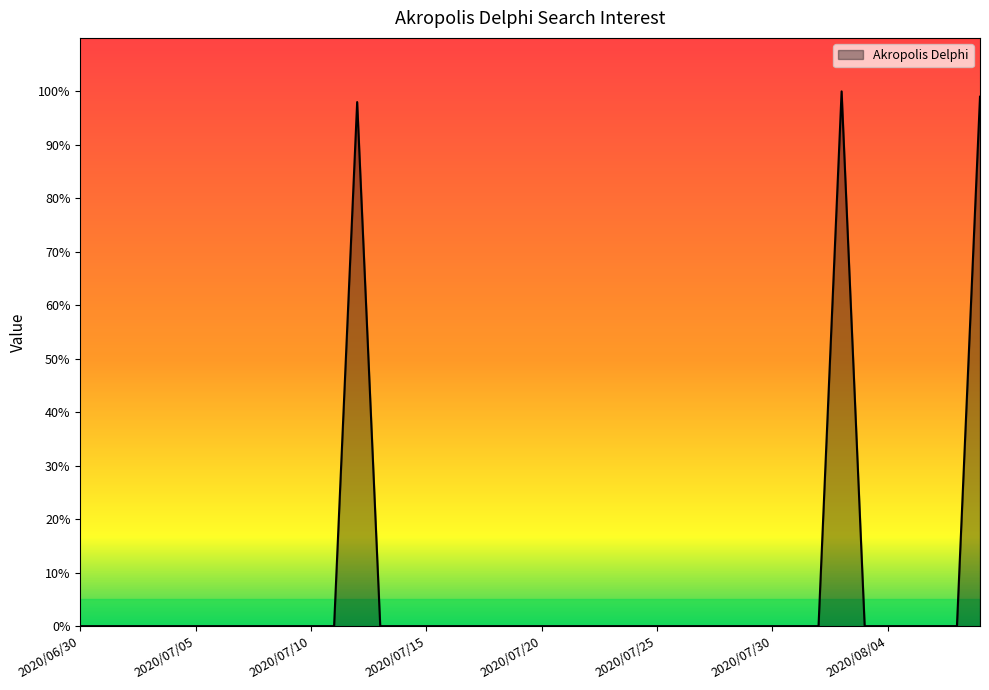

What is the difference between the maximum and minimum values?

100